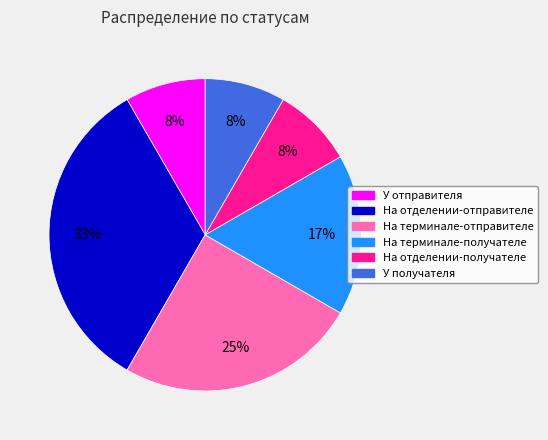

Is there a majority slice in this chart?

No